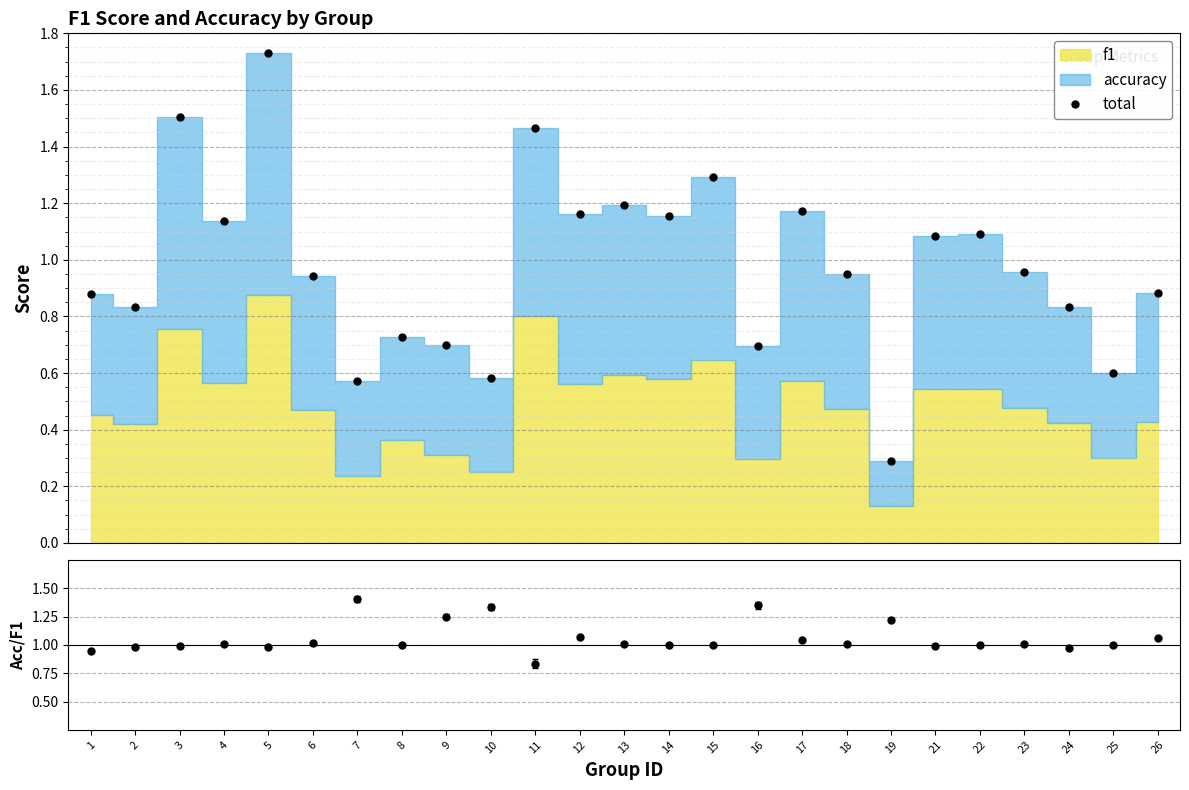

At which label does acc/f1 first exceed 1?

4